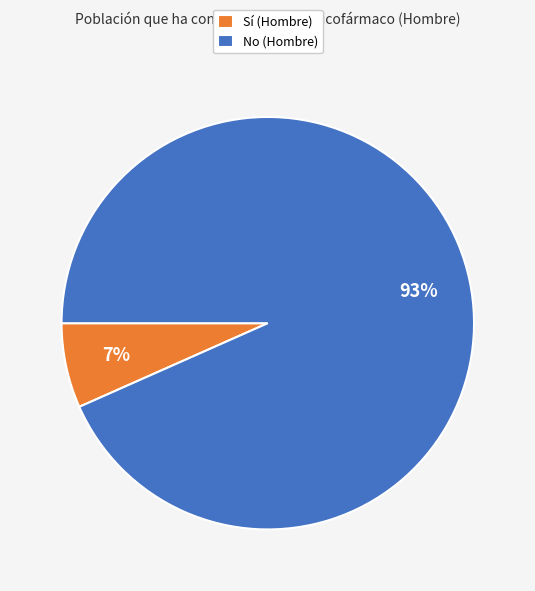

Is it true that No (Hombre) is 93% of the pie?

True